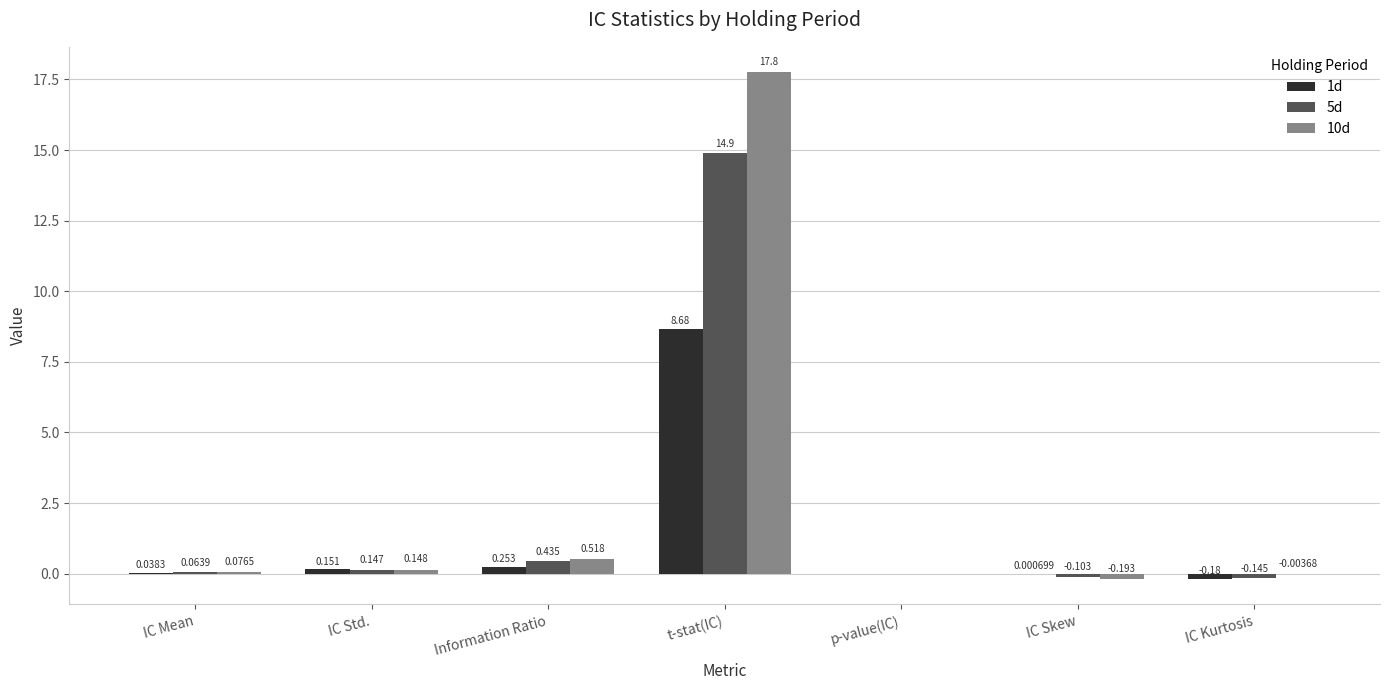

Is the value of 1d at p-value(IC) greater than the value of 10d at Information Ratio?

No